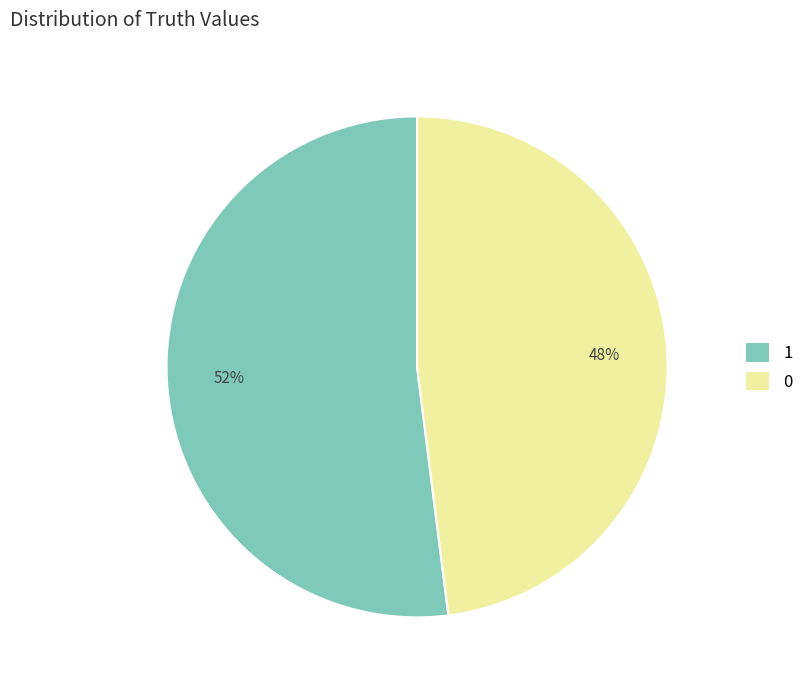

Rank the categories by value from lowest to highest.

0, 1